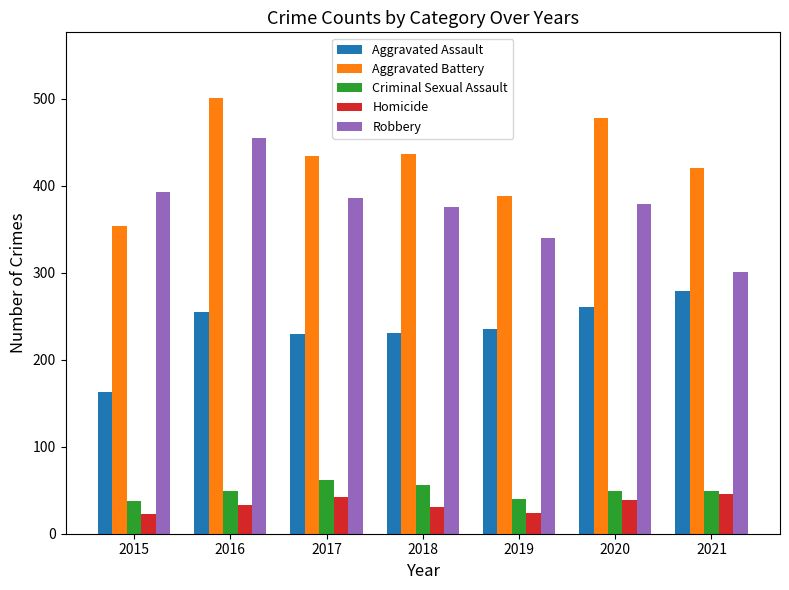

What is the difference between the highest and lowest values at 2017?

392